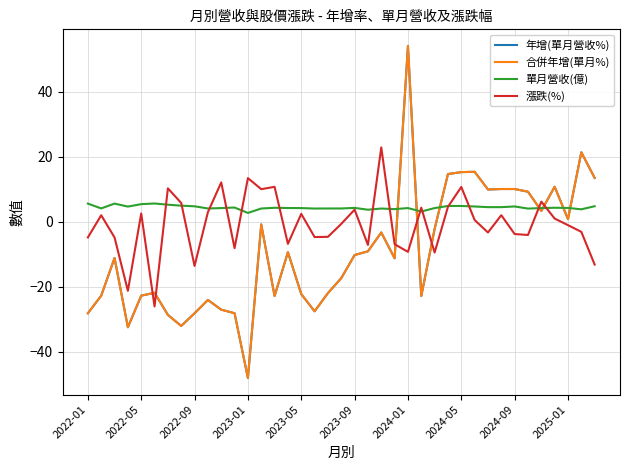

Reading left to right, list all the values displayed in this chart.

年增(單月營收%): -28.1	-22.7	-11.1	-32.4	-22.7	-21.8	-28.6	-32.0	-28.1	-24.0	-27.0	-28.1	-48.0	-0.8	-22.8	-9.3	-22.2	-27.5	-21.9	-17.3	-10.2	-9.1	-3.3	-11.2	54.1	-22.8	-2.2	14.7	15.3	15.4	9.9	10.1	10.1	9.3	3.4	10.8	0.8	21.4	13.5
合併年增(單月%): -28.1	-22.7	-11.1	-32.4	-22.7	-21.8	-28.6	-32.0	-28.1	-24.0	-27.0	-28.1	-48.0	-0.8	-22.8	-9.3	-22.2	-27.5	-21.9	-17.3	-10.2	-9.1	-3.3	-11.2	54.1	-22.8	-2.2	14.7	15.3	15.4	9.9	10.1	10.1	9.3	3.4	10.8	0.8	21.4	13.5
單月營收(億): 5.6	4.1	5.6	4.7	5.5	5.7	5.3	5.0	4.8	4.1	4.2	4.4	2.8	4.1	4.3	4.3	4.2	4.1	4.1	4.1	4.3	3.7	4.1	3.9	4.2	3.2	4.2	4.9	4.9	4.7	4.5	4.5	4.7	4.1	4.2	4.3	4.3	3.9	4.8
漲跌(%): -4.8	2.0	-4.8	-21.2	2.6	-26.0	10.3	5.8	-13.6	3.0	12.1	-8.1	13.5	10.1	10.8	-6.8	2.5	-4.7	-4.6	-0.6	3.8	-7.1	22.9	-6.9	-9.2	4.4	-9.4	4.6	10.7	0.6	-3.3	2.0	-3.7	-4.0	6.2	1.0	-1.0	-3.1	-13.1